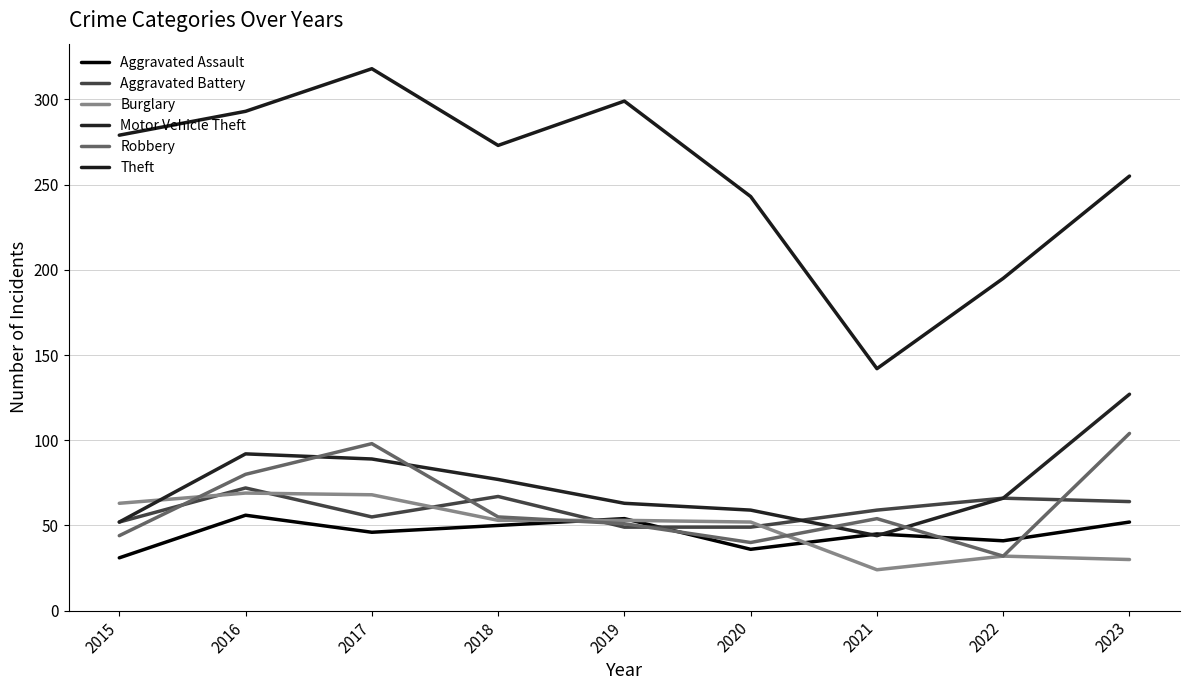

What is the smallest value displayed?

24